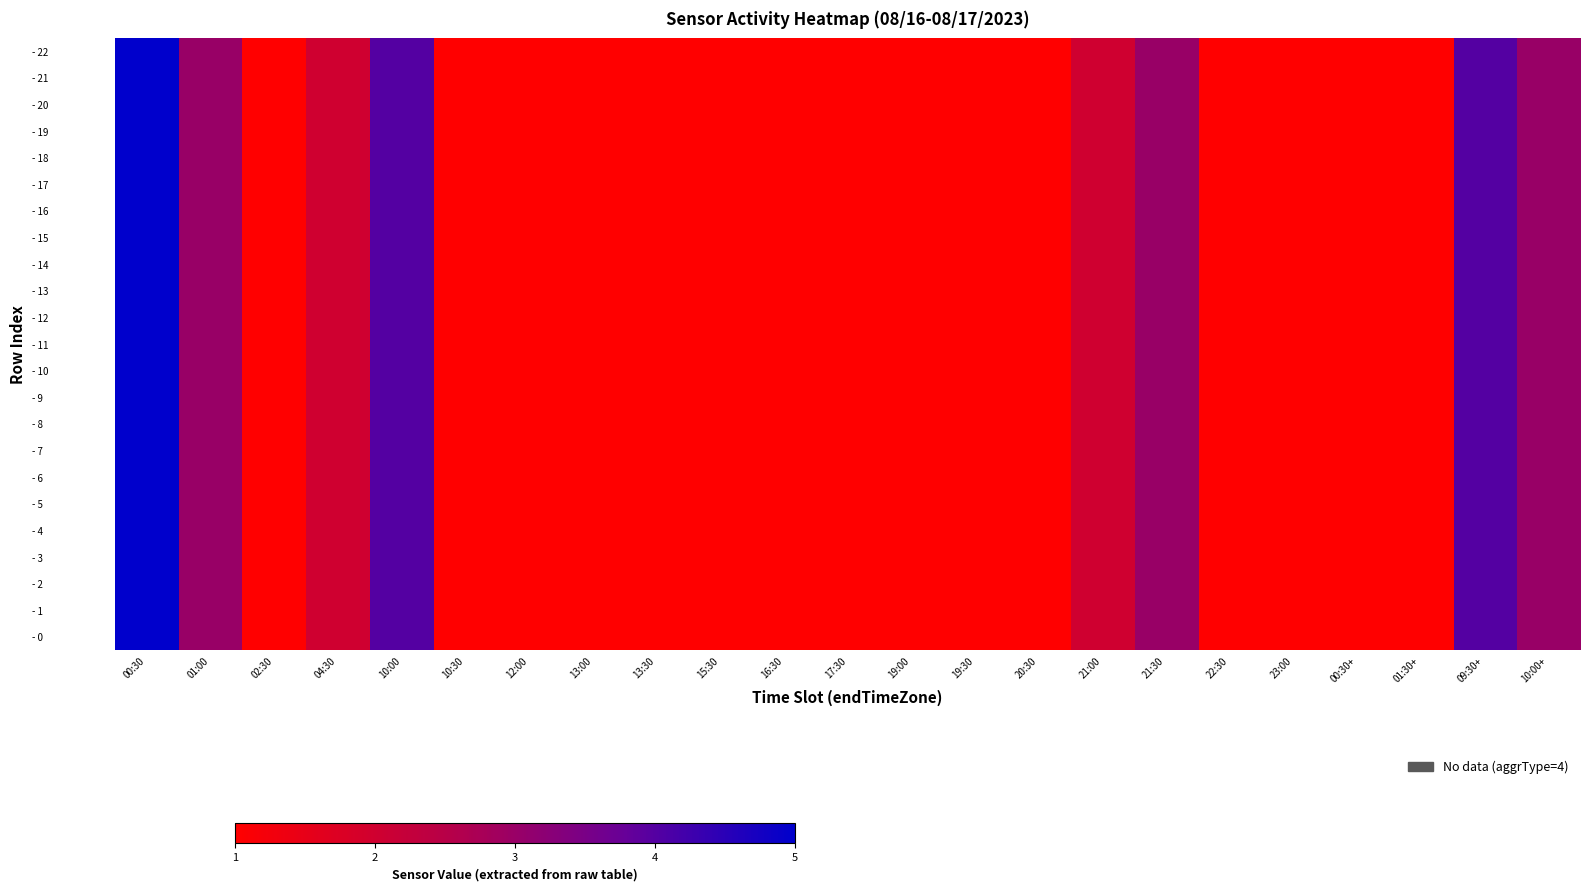

At which category does the chart reach its minimum across all series?

02:30